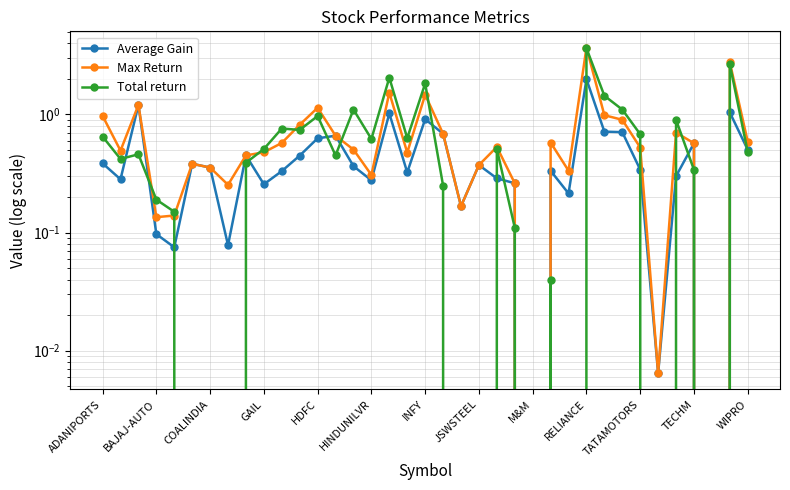

Is the value of Total return at COALINDIA greater than the value of Max Return at 18?

No